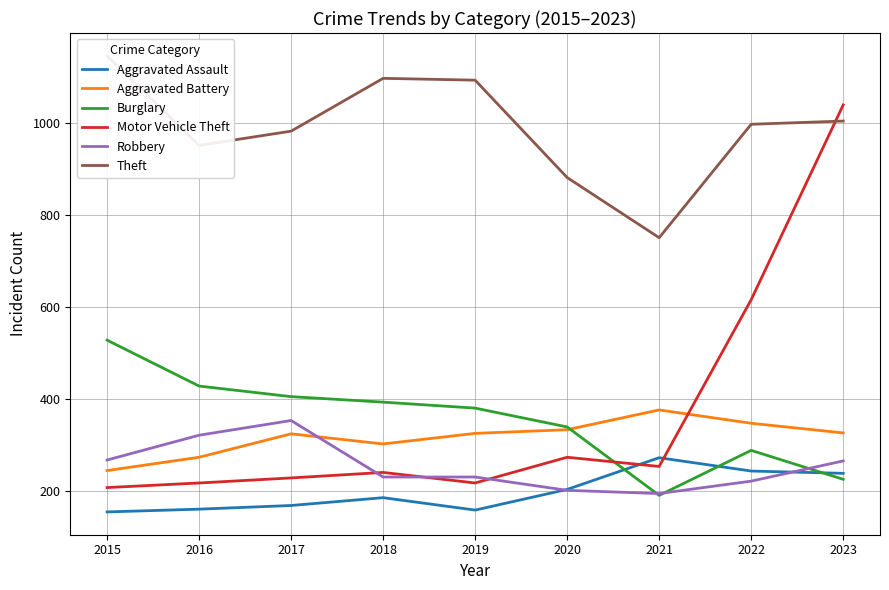

Is the value of Robbery at 2020 greater than the value of Burglary at 2019?

No